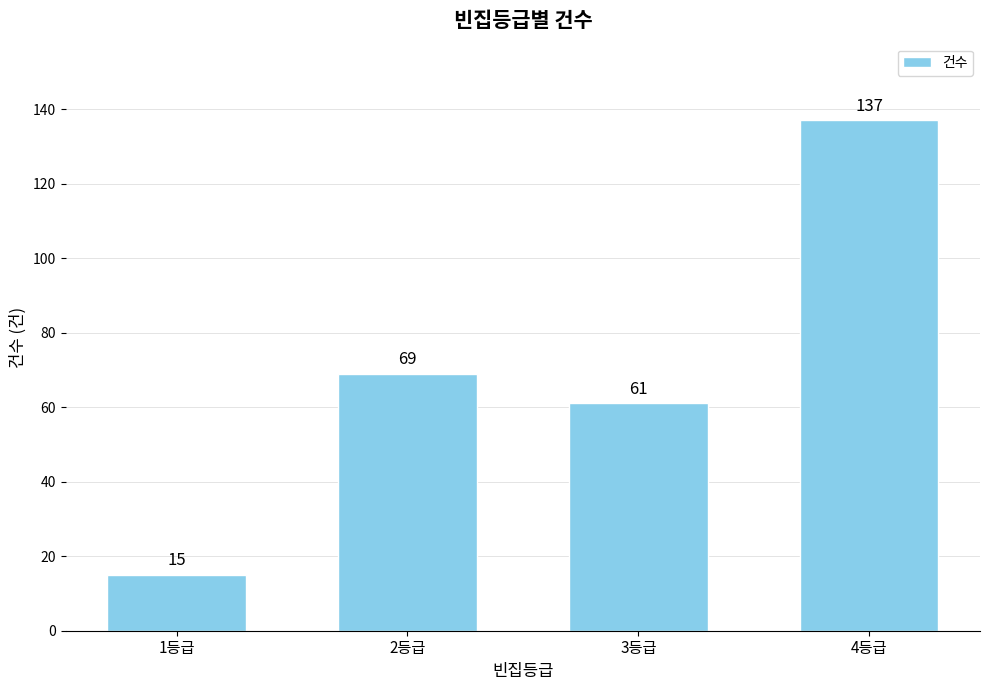

How many distinct data groups are displayed?

1